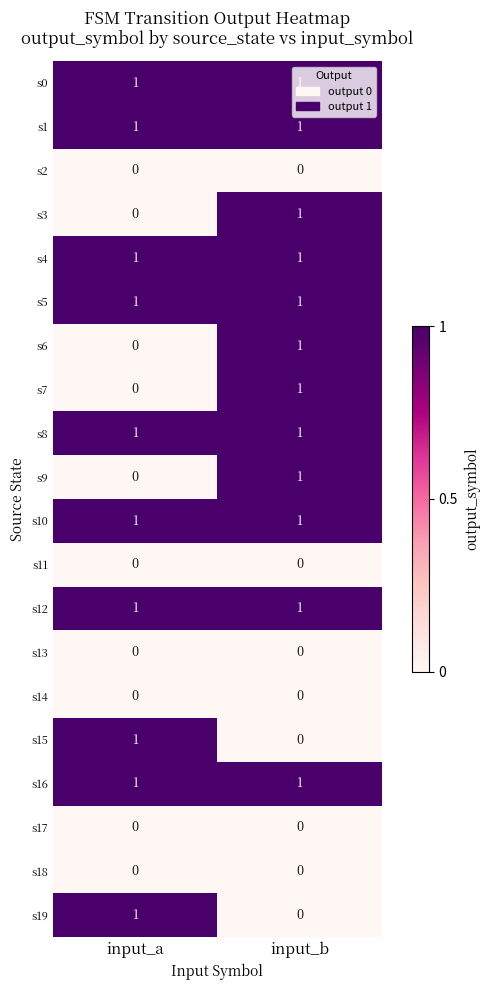

How many series are shown in this chart?

20